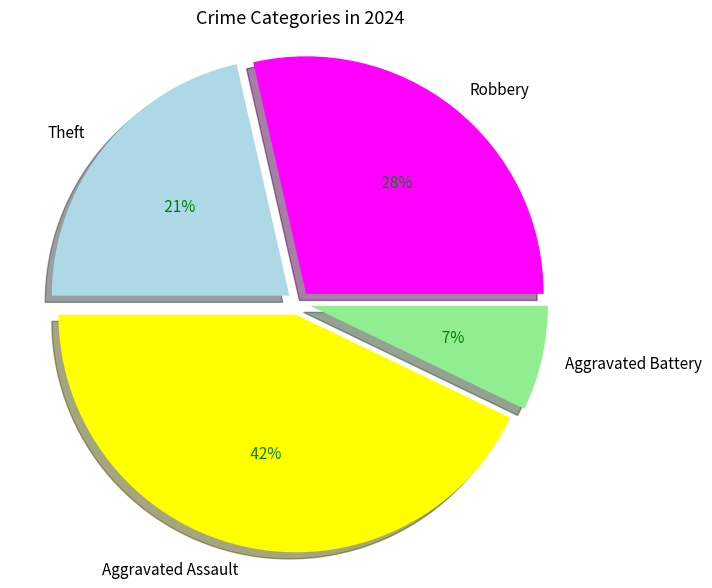

The Robbery slice represents 42% of the pie. True or false?

False